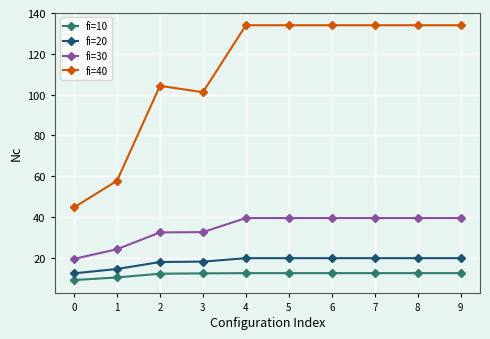

Does the chart display data point markers on the line(s)?

Yes